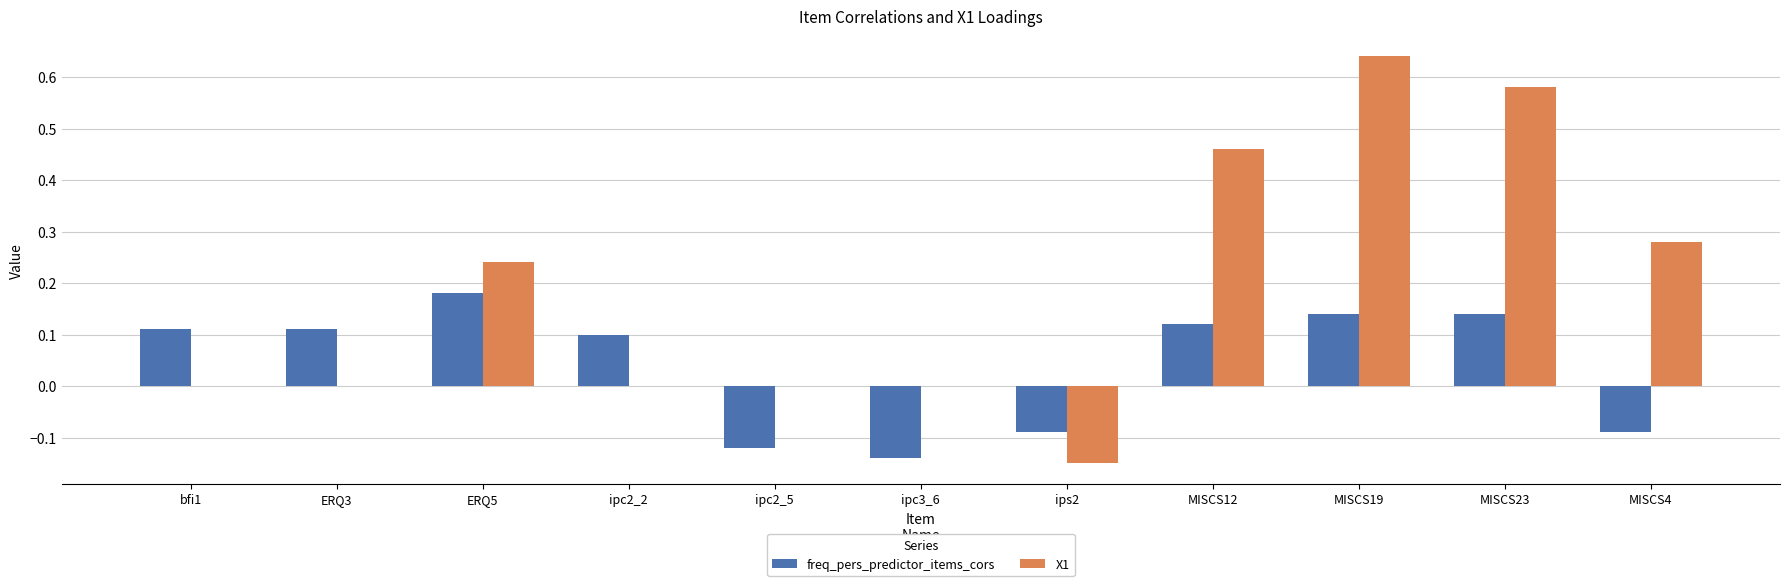

Which series changed the most between ERQ3 and MISCS4?

X1